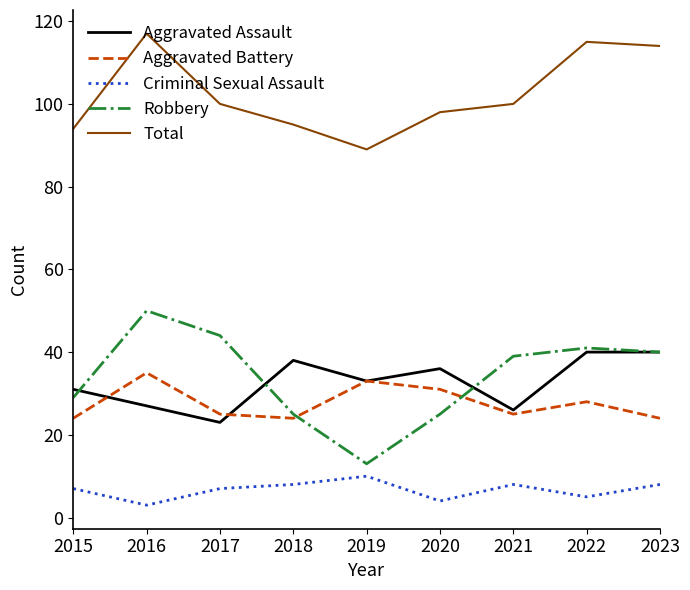

Which series has the largest range (max minus min)?

Robbery